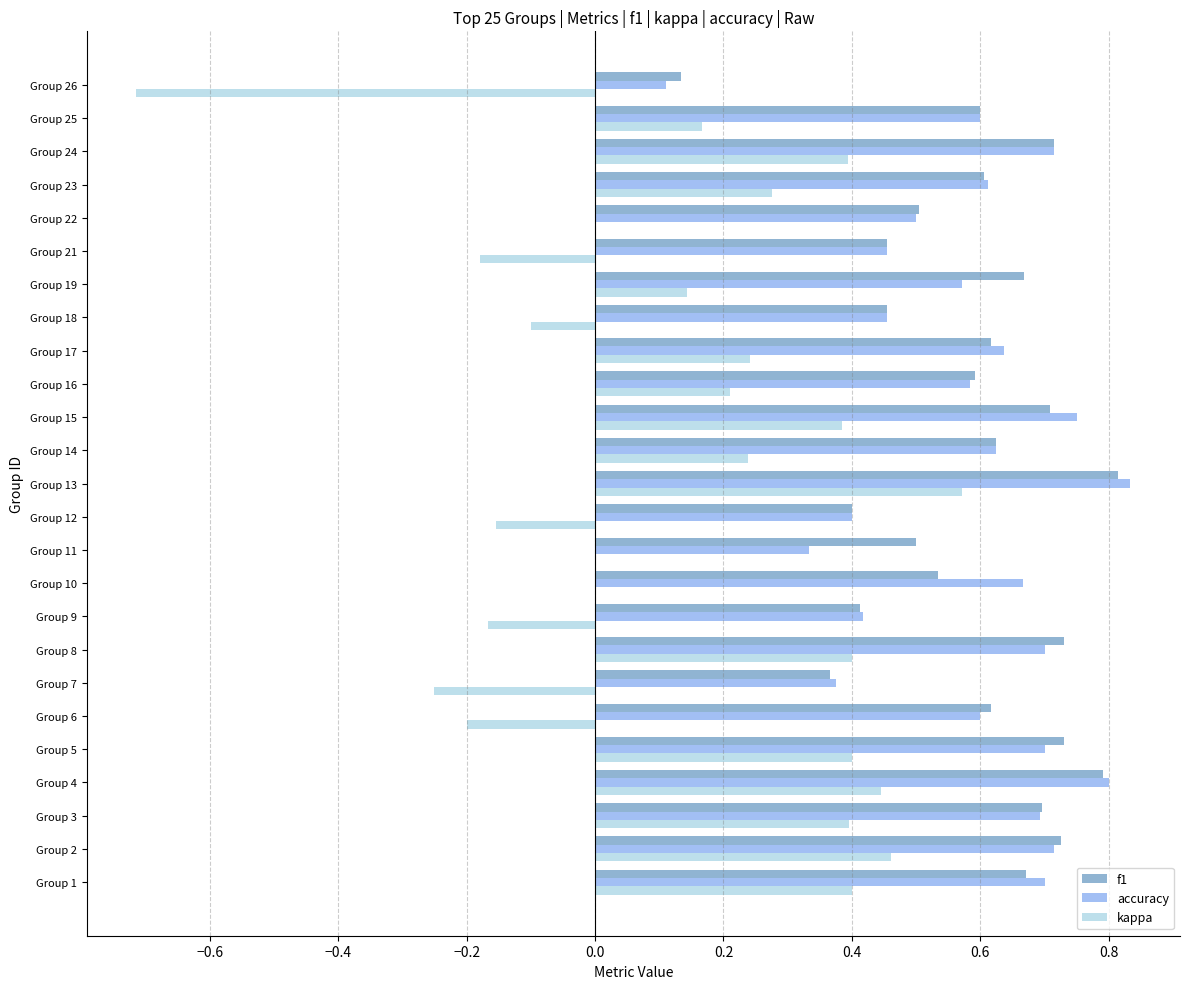

The f1 series shows 0.4 at Group 7. True or false?

True